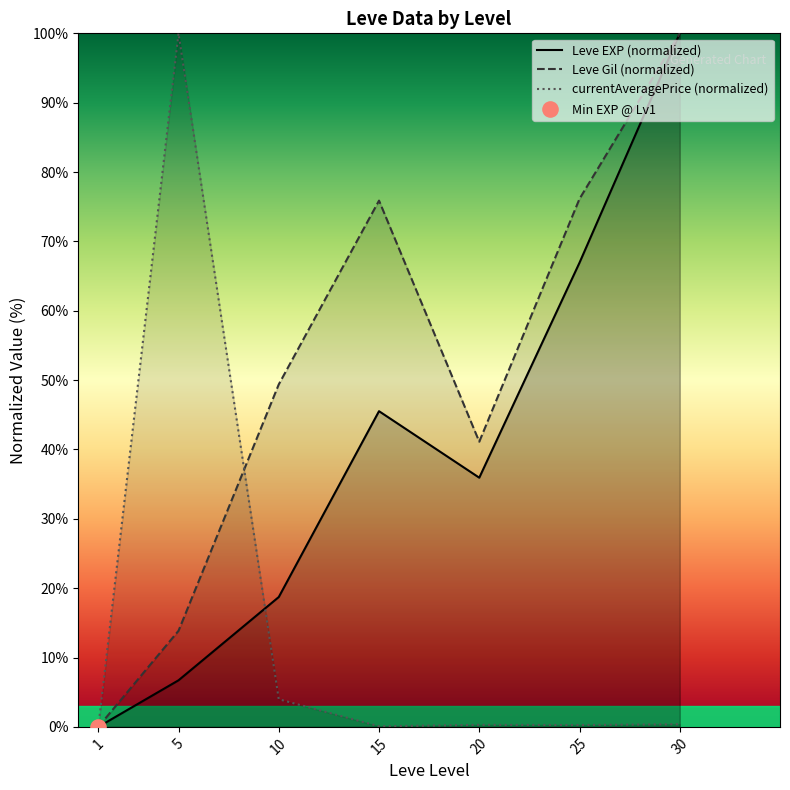

Is the value of Leve Gil (normalized) at 5 greater than the value of currentAveragePrice (normalized) at 25?

Yes